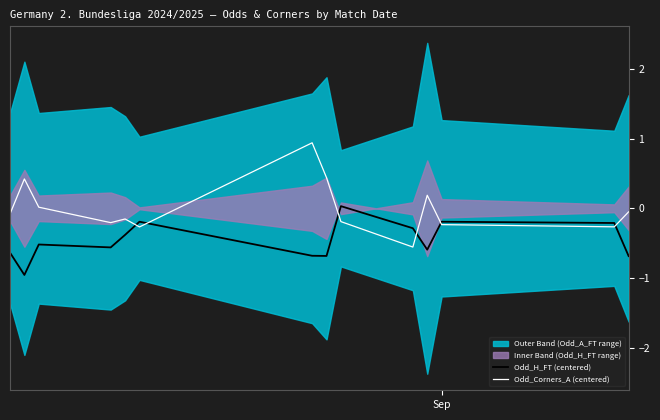

Which series ends up on top after the final intersection of Odd_H_FT (centered) and Odd_Corners_A (centered)?

Odd_Corners_A (centered)